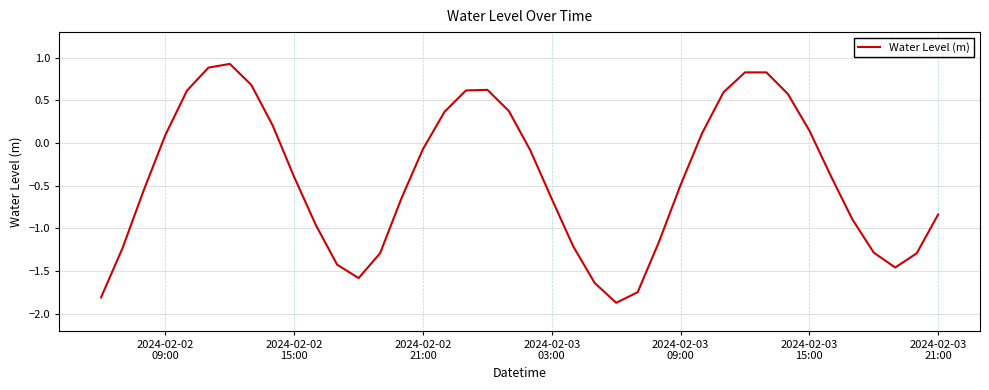

What is the difference between the maximum and minimum values?

2.8